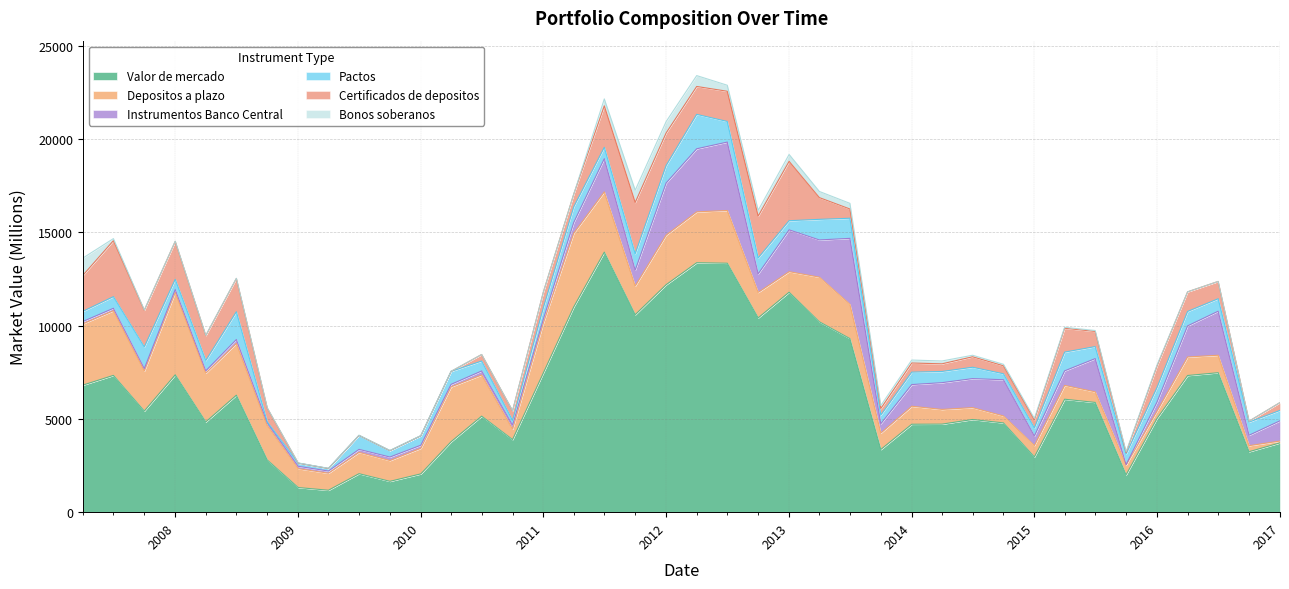

Reading right to left, extract all data points from this chart.

Valor de mercado: 3717	3243	7479	7329	5025	2003	5885	6058	2963	4787	4970	4721	4715	3362	9307	10210	11795	10419	13350	13377	12198	10588	13944	11006	7483	3893	5149	3779	2054	1654	2063	1176	1321	2796	6272	4840	7365	5423	7335	6813
Depositos a plazo: 96	324	936	993	394	527	567	740	608	373	637	789	966	879	1839	2394	1102	1366	2828	2727	2660	1538	3233	3951	2684	559	2207	2943	1373	1114	1144	913	1013	1846	2775	2614	4420	2144	3468	3286
Instrumentos Banco Central: 1087	559	2362	1668	487	15	1784	780	512	1941	1556	1435	1162	502	3538	1994	2243	998	3669	3383	2794	853	1780	578	206	216	216	133	164	189	161	117	126	149	211	126	154	134	130	126
Pactos: 558	704	669	774	780	571	644	1005	432	320	609	600	666	466	1078	1105	490	851	1105	1846	937	879	610	837	617	246	533	693	506	342	748	136	170	47	1489	554	549	1159	624	544
Certificados de depositos: 420	50	927	1052	1151	75	811	1281	431	428	561	410	490	350	496	1166	3183	2244	1620	1496	1747	2751	2222	680	836	525	350	0	0	0	0	0	0	743	1786	1336	2033	1967	3003	1930
Bonos soberanos: 0	0	0	0	51	51	50	51	81	81	82	153	159	160	304	330	370	307	323	583	610	655	372	0	0	0	0	10	10	10	10	10	10	11	11	11	11	18	110	927